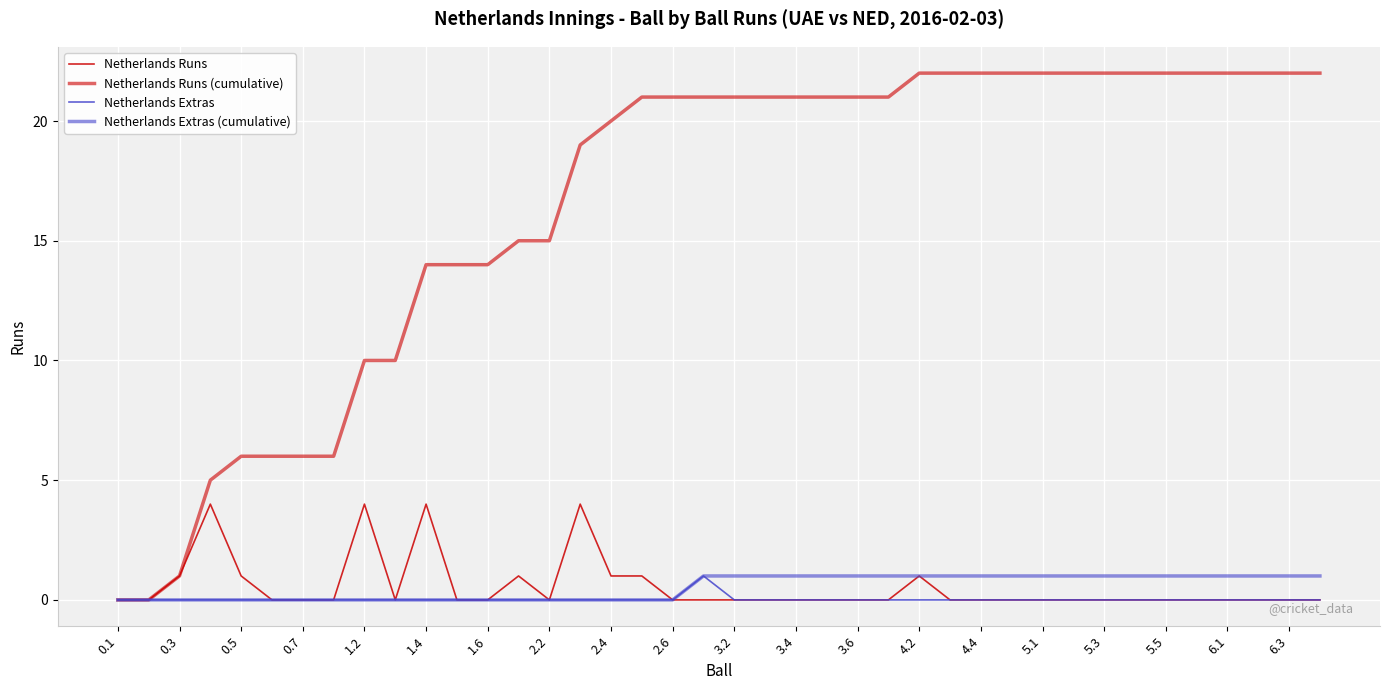

True or false: Netherlands Extras (cumulative) and Netherlands Runs intersect in this chart.

False